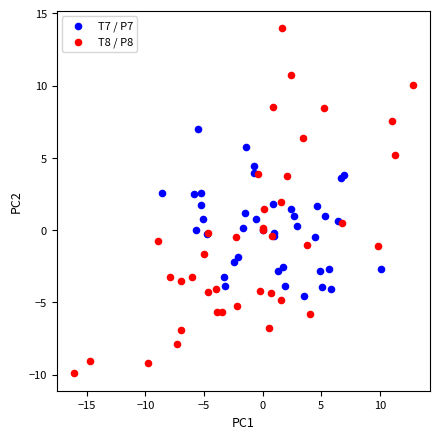

Which series has the widest spread of Y values?

T8 / P8